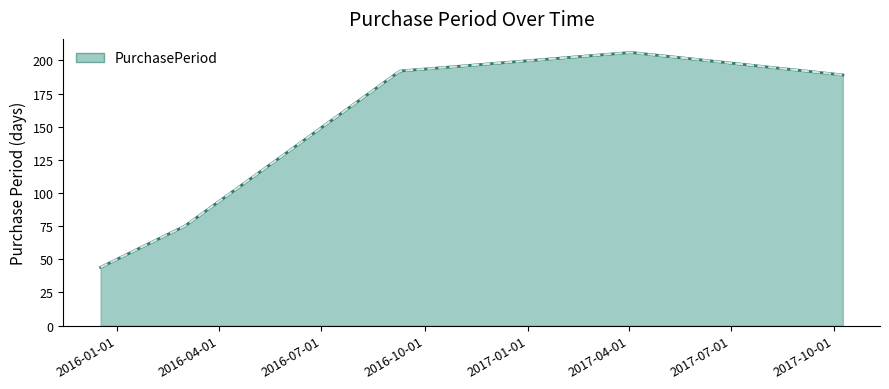

What is the difference between the maximum and minimum values?

161.9